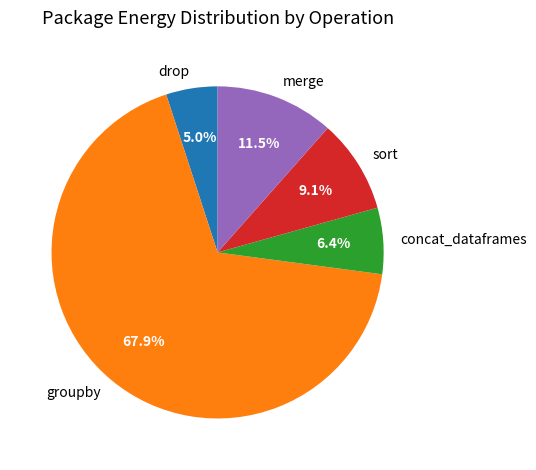

Do merge and groupby together represent more than half of the pie?

Yes